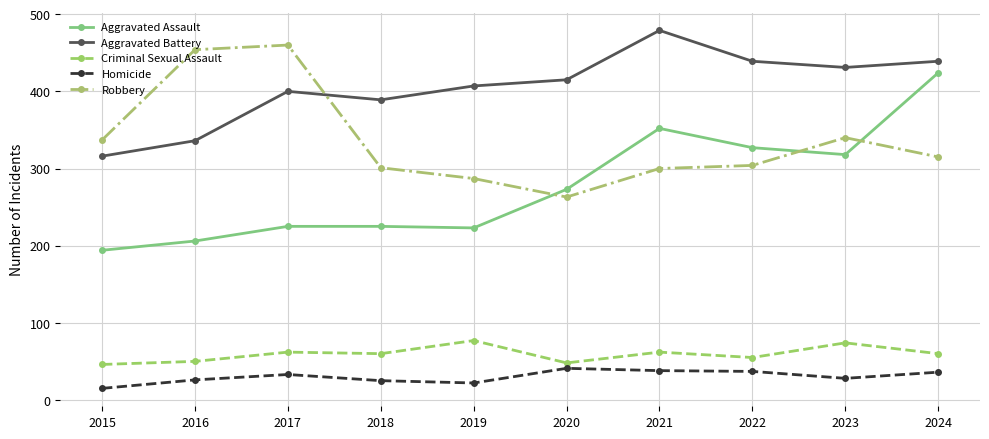

How many data points in Robbery are less than 315?

5